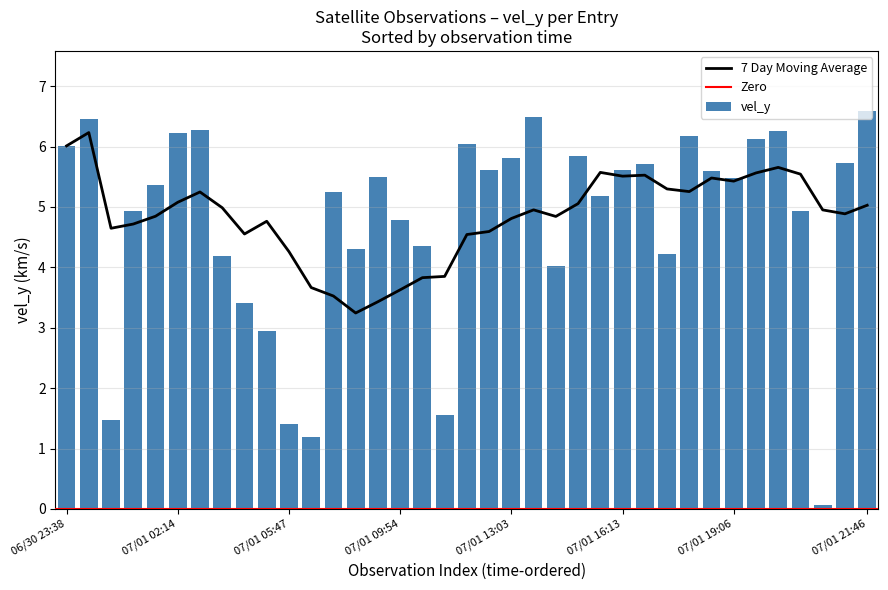

What is the greatest value displayed?

6.6